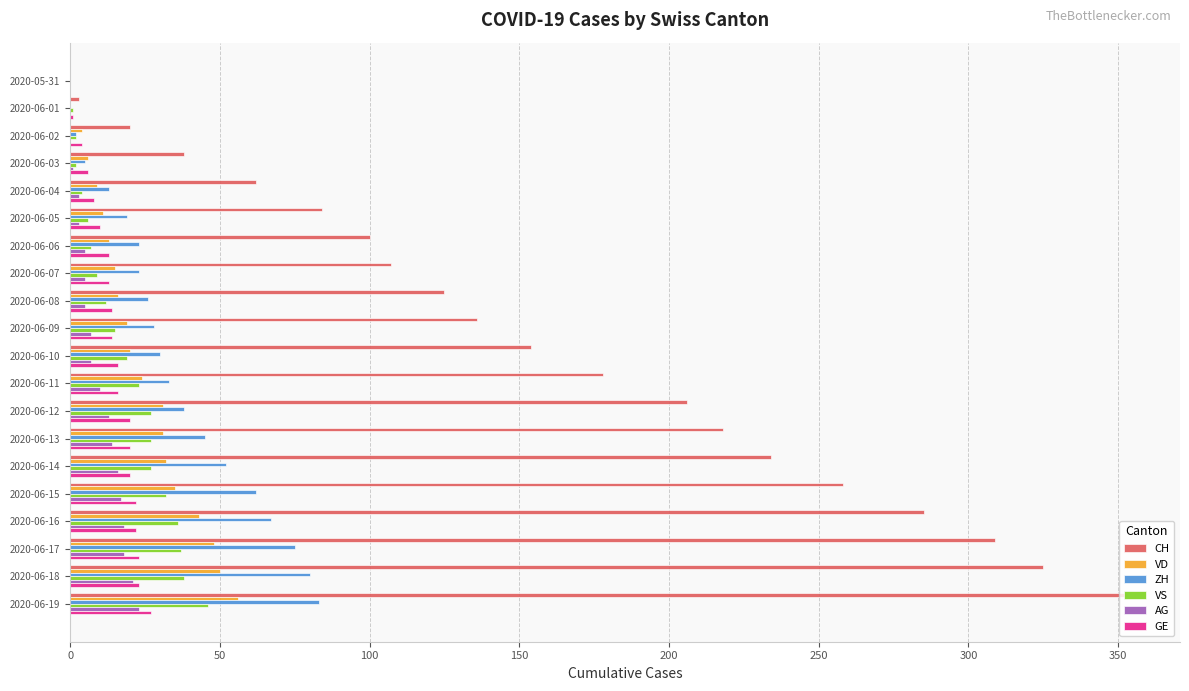

Is it true that AG equals 7 at 2020-06-10?

True